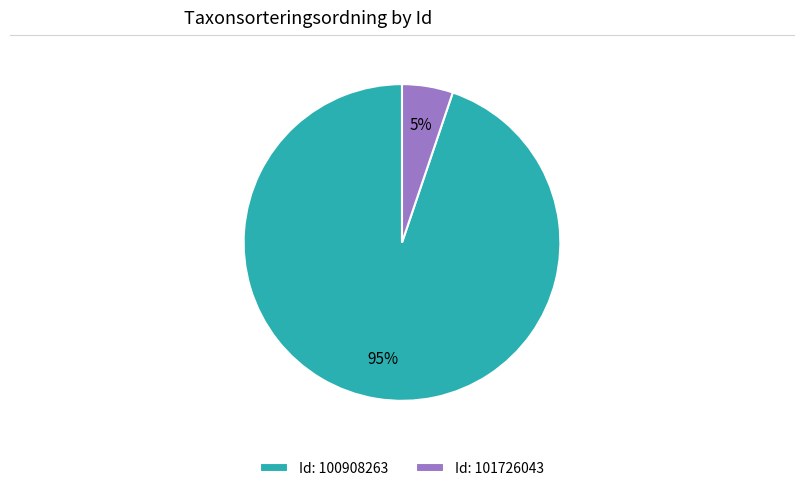

To the nearest percent, what percentage of the pie is Id: 100908263?

95%